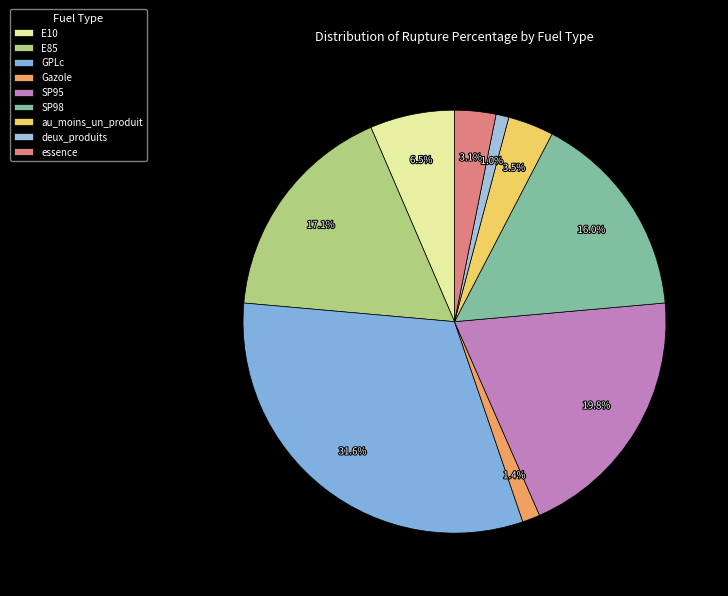

Count the number of slices in the pie.

9